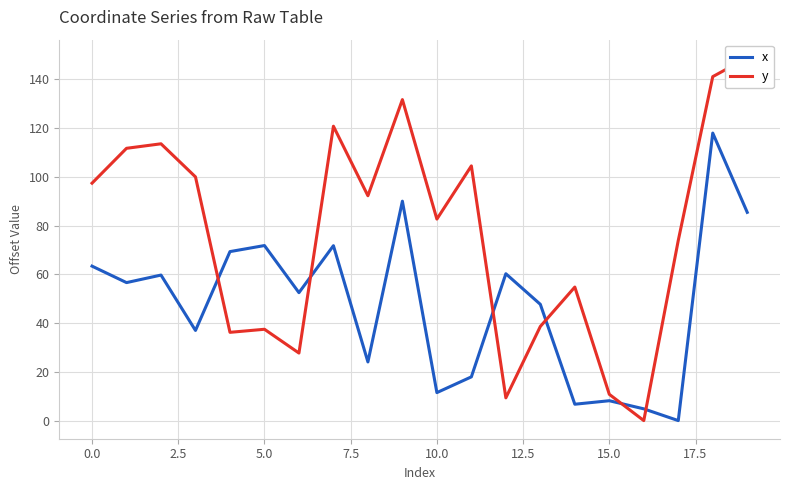

What is the maximum value shown in the chart?

148.8